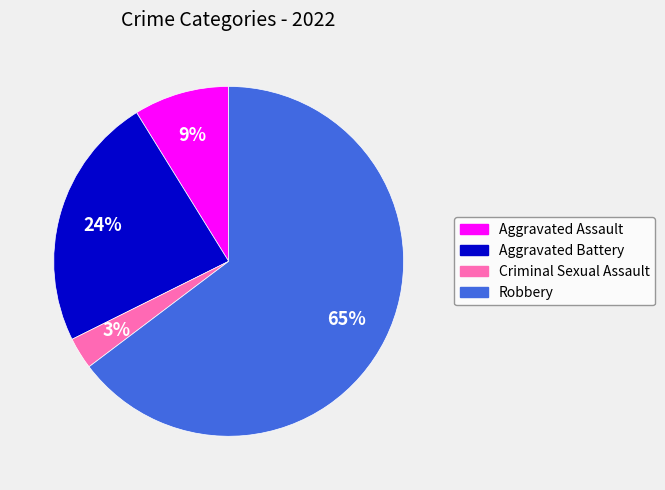

What is the largest slice in the pie chart?

Robbery